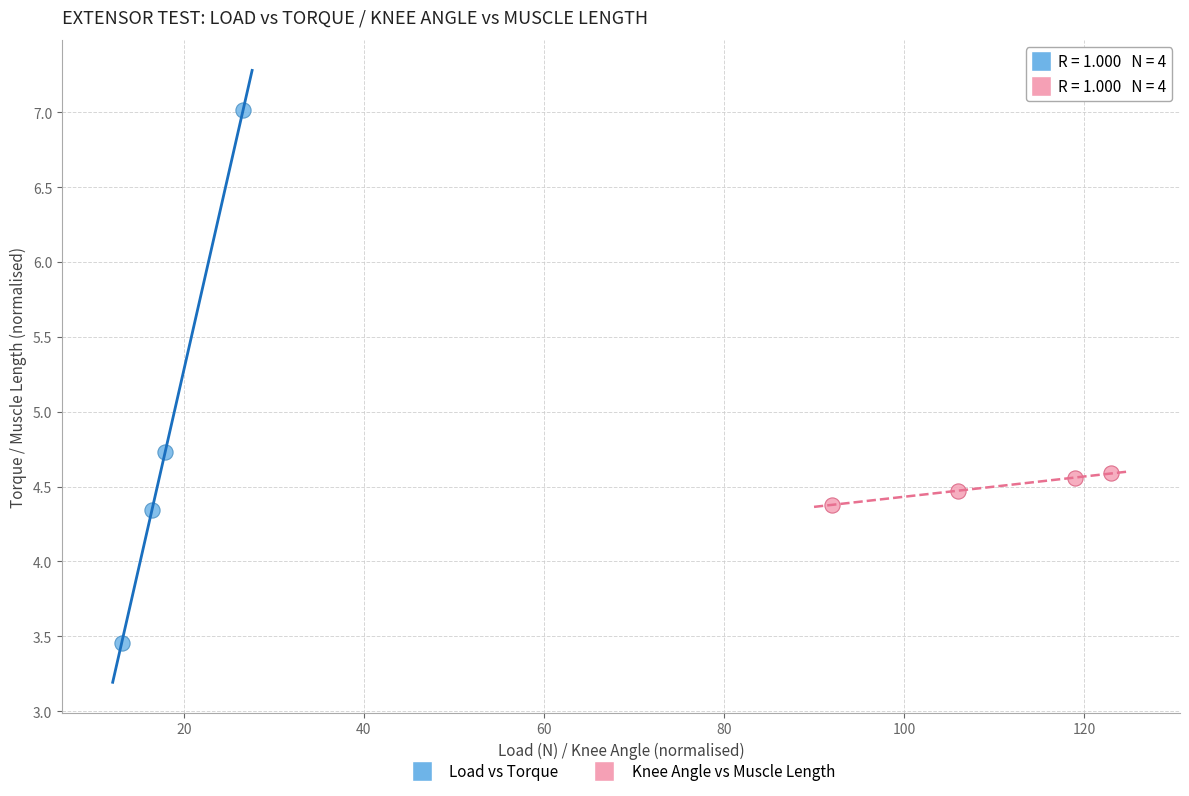

Which series reaches the minimum Y coordinate?

Load vs Torque